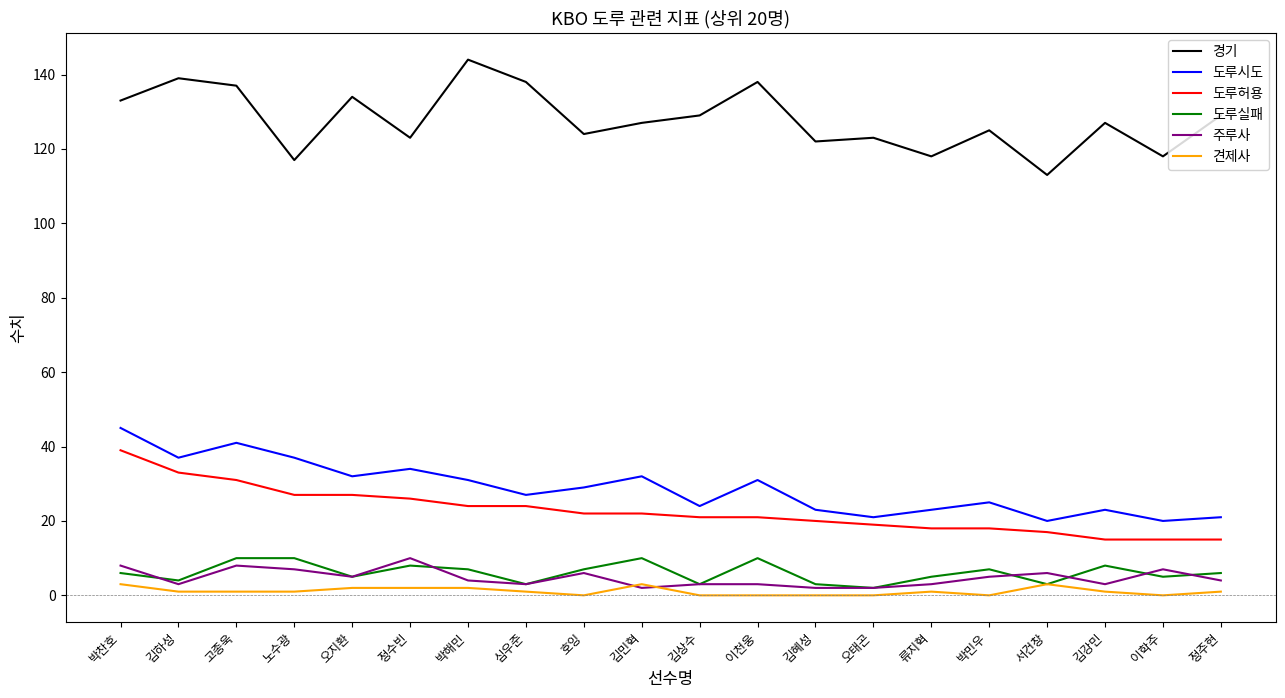

The 도루시도 series shows 20 at 고종욱. True or false?

False